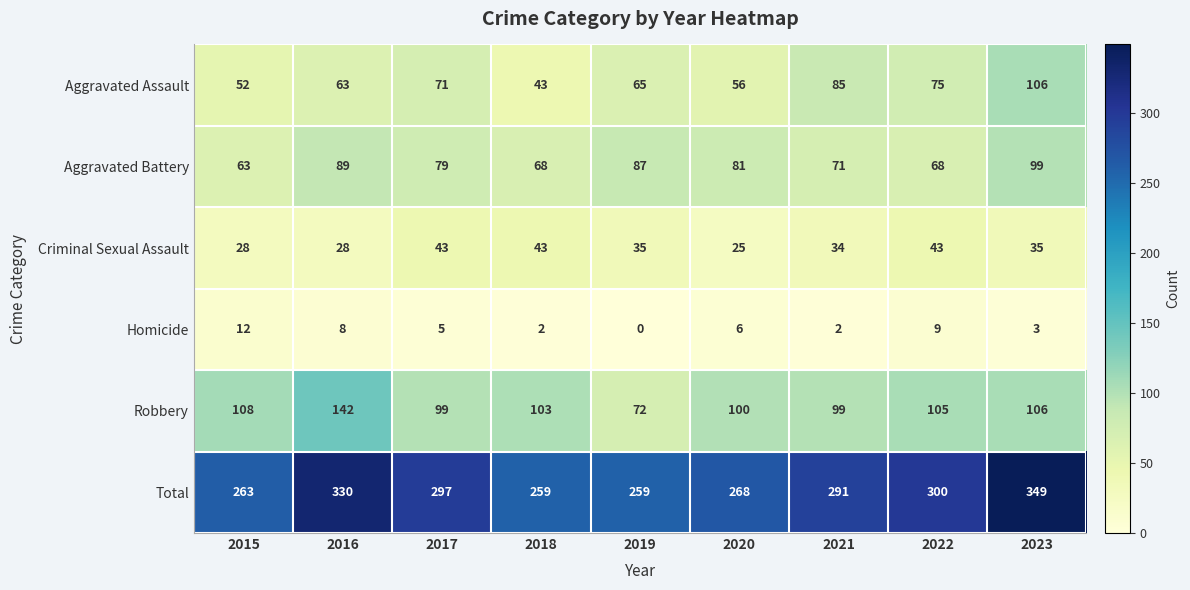

Which category has the highest value in the Total series?

2023